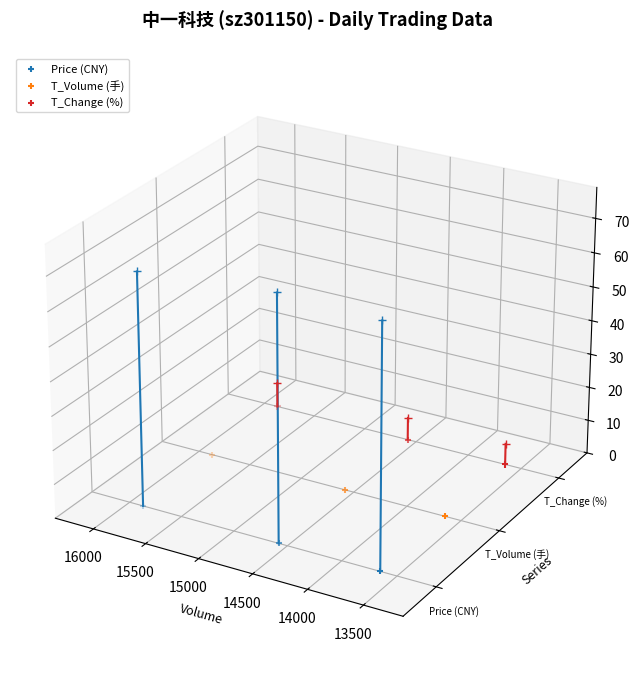

What are all the series names shown in the legend?

Price (CNY), T_Volume (手), T_Change (%)